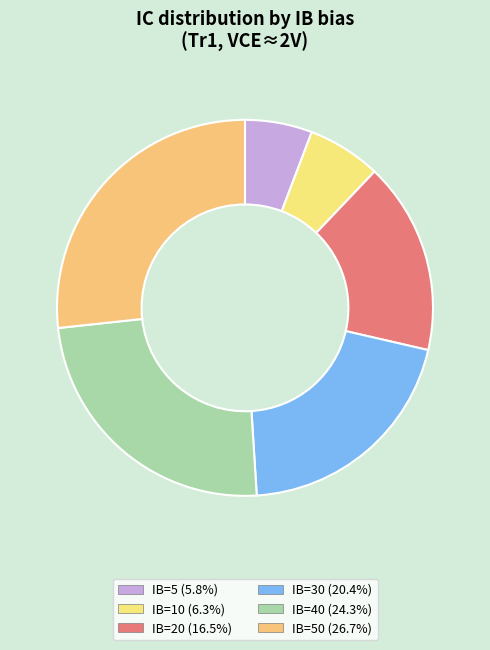

Is there any slice that represents more than half of the pie?

No